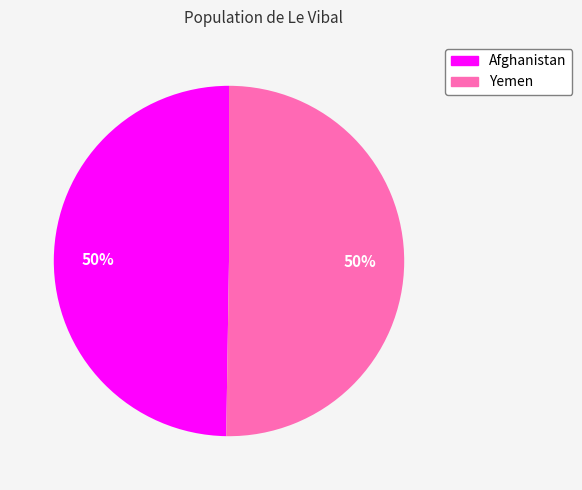

True or false: Yemen accounts for 40% of the total.

False